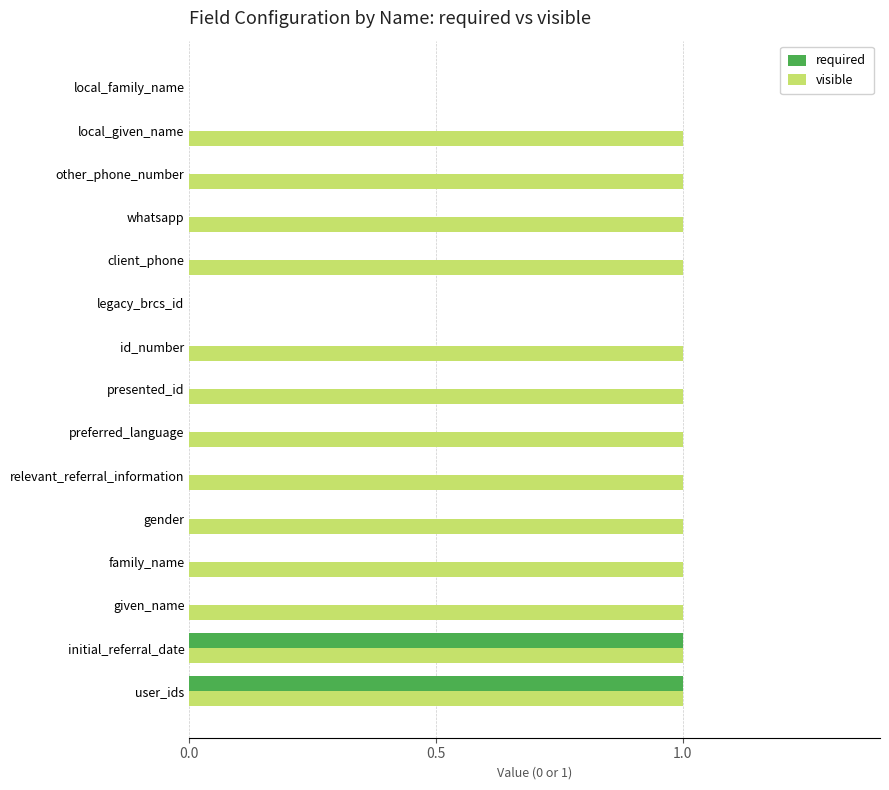

Which series has the largest total across all categories?

visible